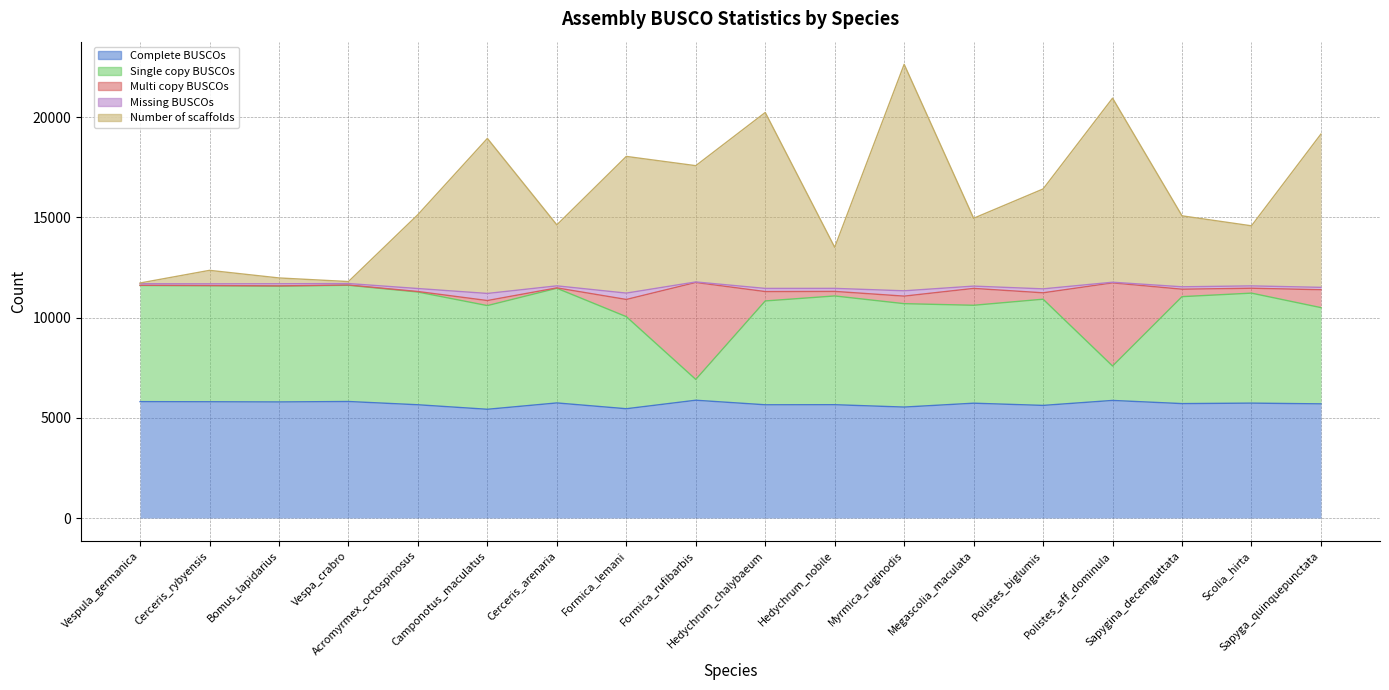

Which series has the widest spread of values?

Number of scaffolds